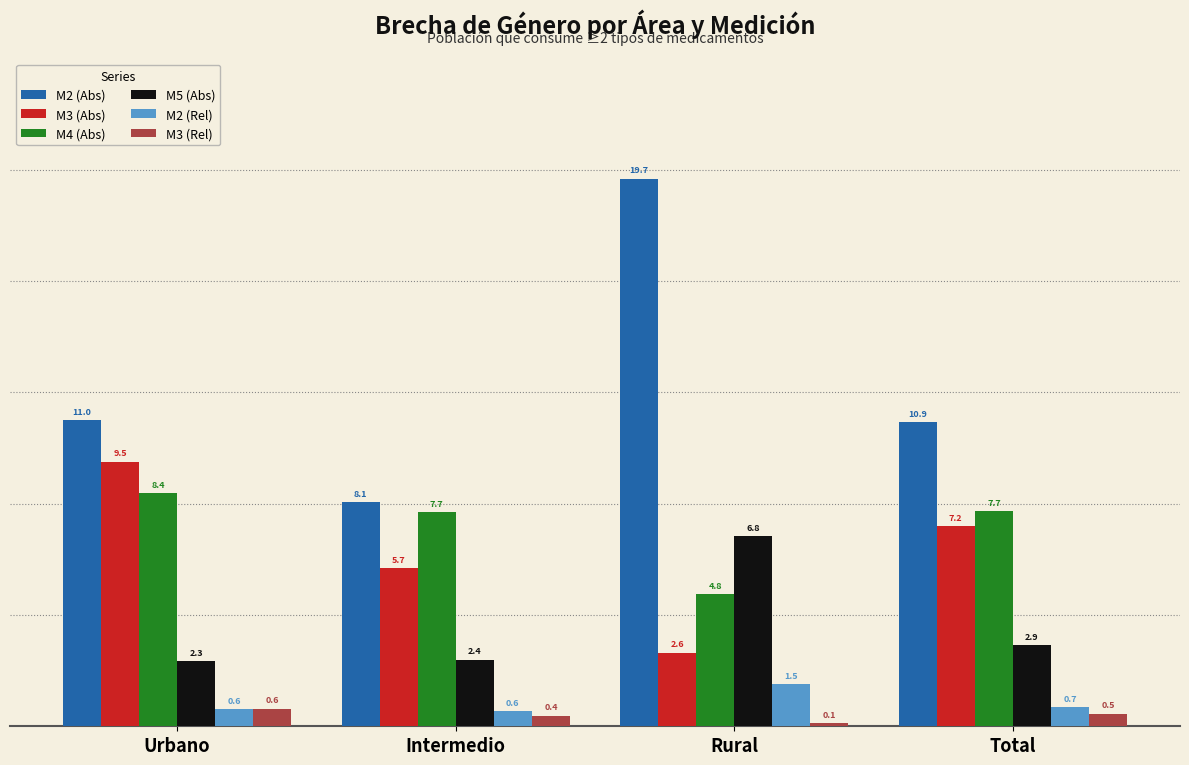

Reading right to left, extract all data points from this chart.

M2 (Abs): Total=10.9	Rural=19.7	Intermedio=8.1	Urbano=11.0
M3 (Abs): Total=7.2	Rural=2.6	Intermedio=5.7	Urbano=9.5
M4 (Abs): Total=7.7	Rural=4.8	Intermedio=7.7	Urbano=8.4
M5 (Abs): Total=2.9	Rural=6.8	Intermedio=2.4	Urbano=2.3
M2 (Rel): Total=0.7	Rural=1.5	Intermedio=0.6	Urbano=0.6
M3 (Rel): Total=0.5	Rural=0.1	Intermedio=0.4	Urbano=0.6